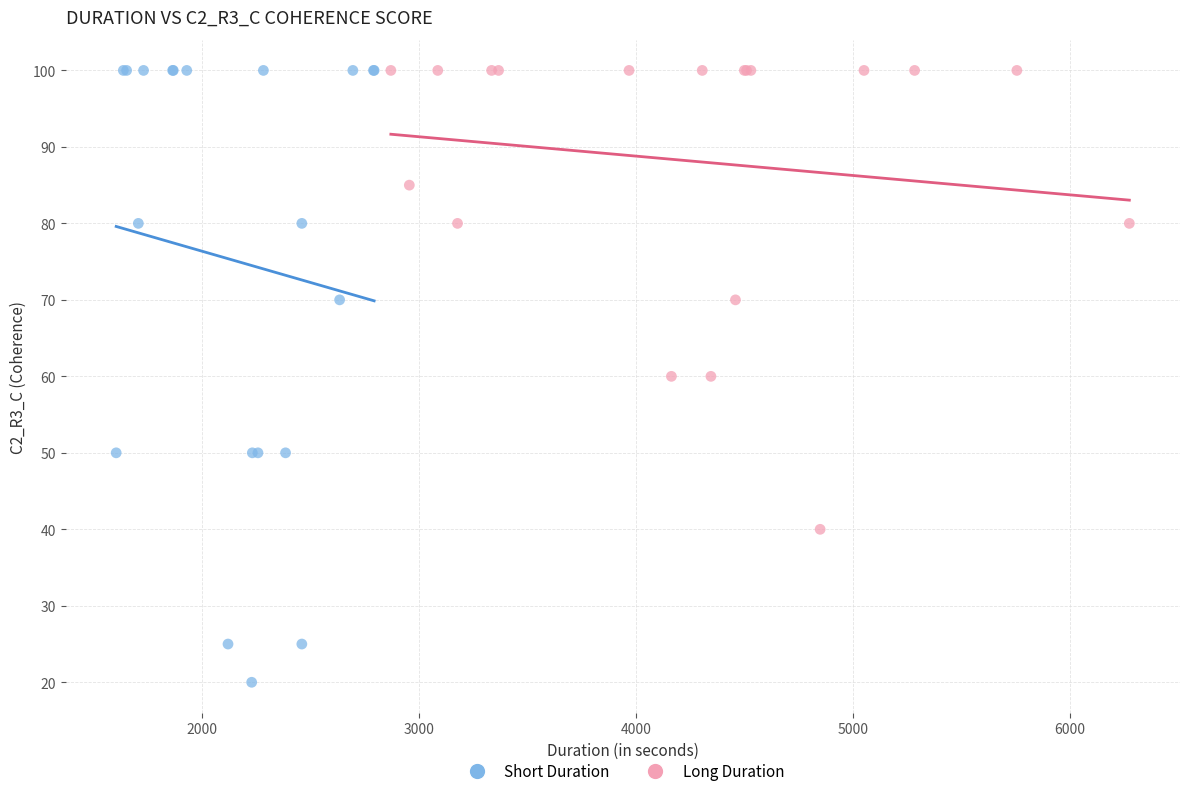

Which series reaches the minimum Y coordinate?

Short Duration